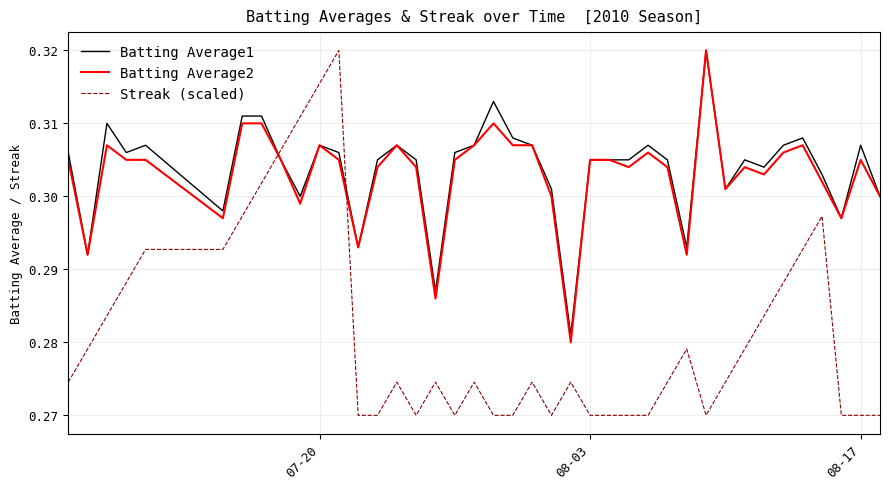

True or false: Streak (scaled) and Batting Average2 cross at least once.

True